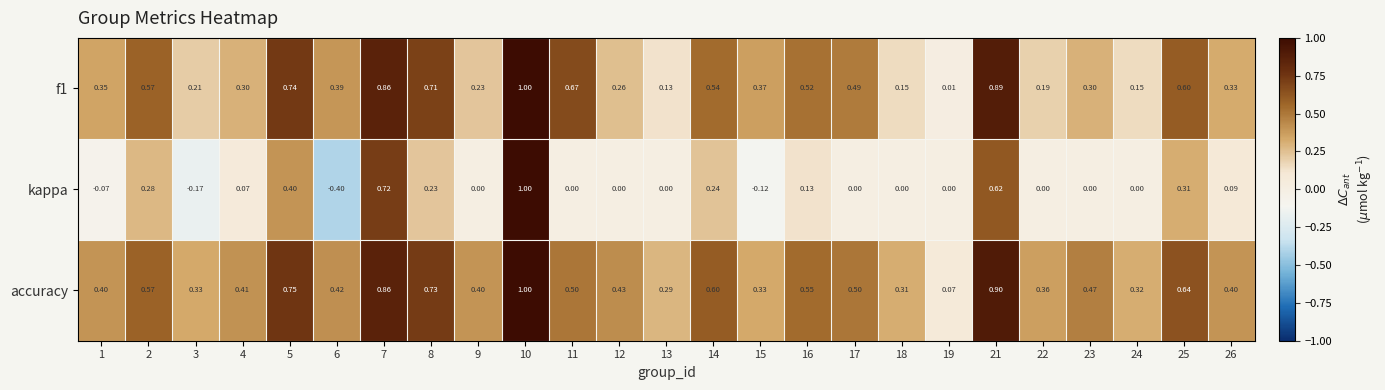

Which series has the widest spread of values?

kappa